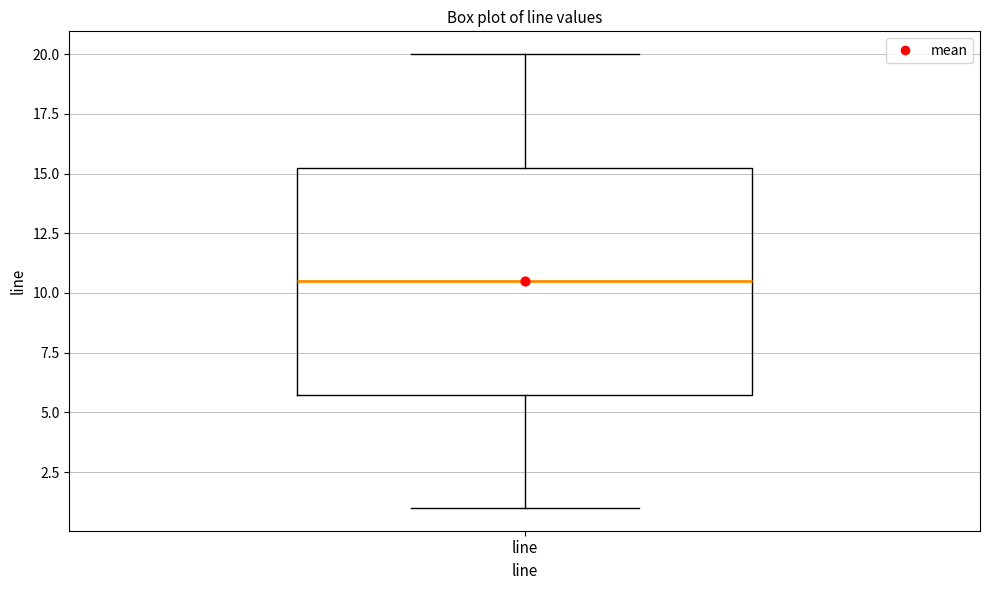

Where is the lower edge of the box for line on the y-axis? The values are not printed on the chart, so give them approximately, as read against the axis.

6.0